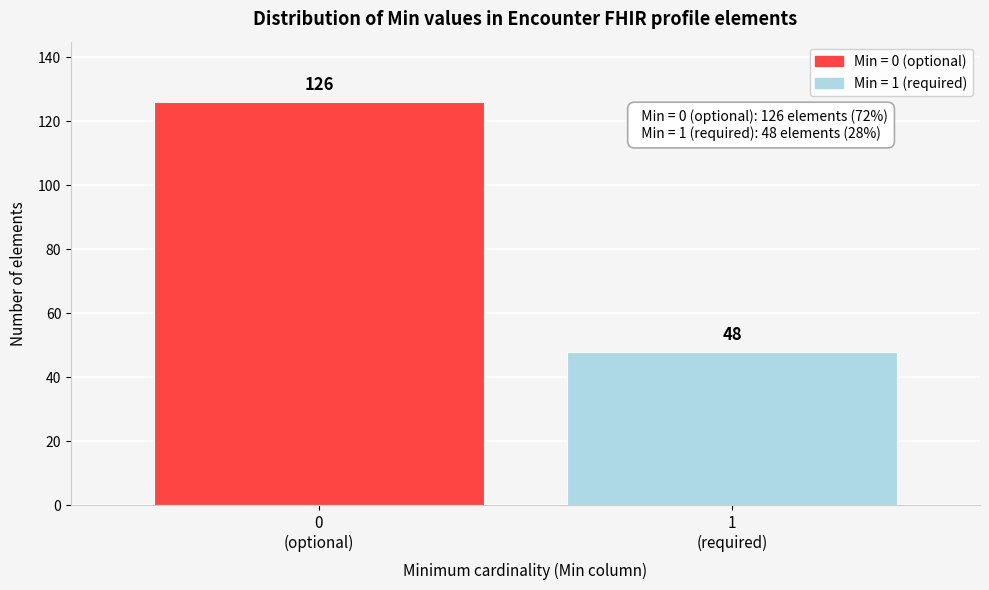

Reading left to right, transcribe all the data shown in this chart.

126	48